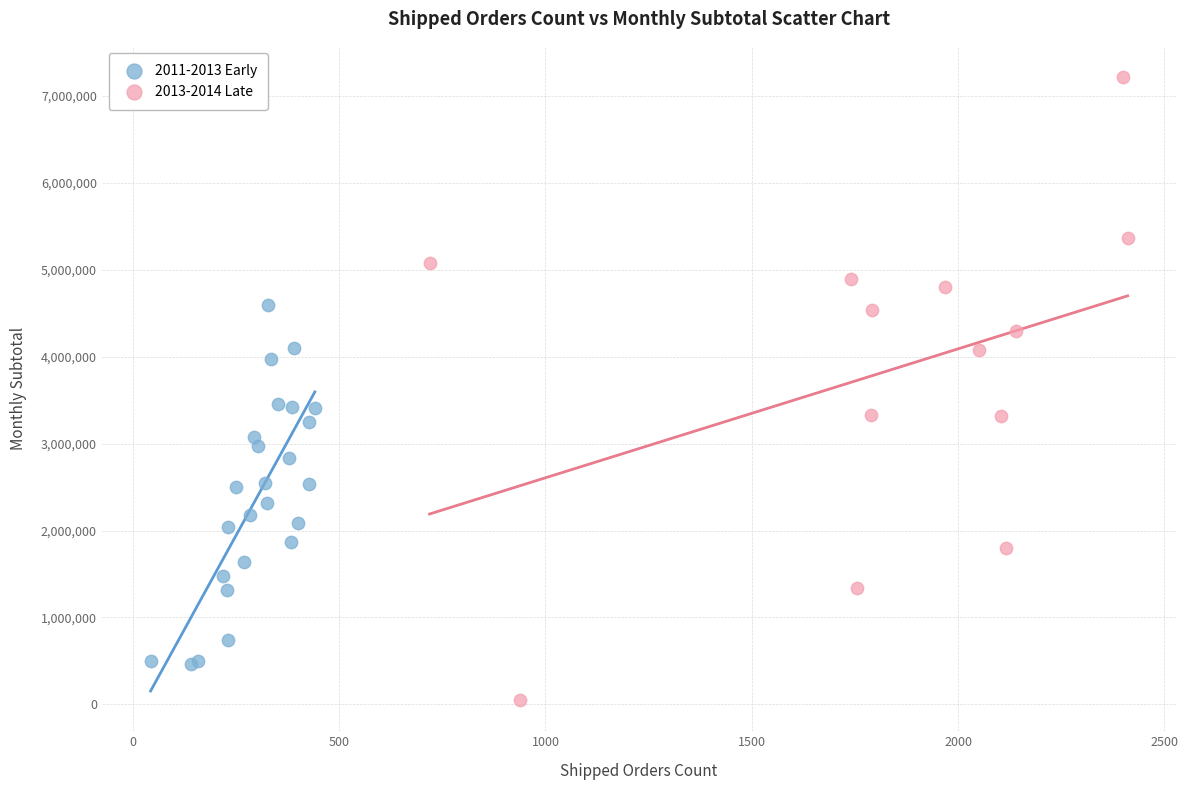

Which series reaches the minimum Y coordinate?

2013-2014 Late